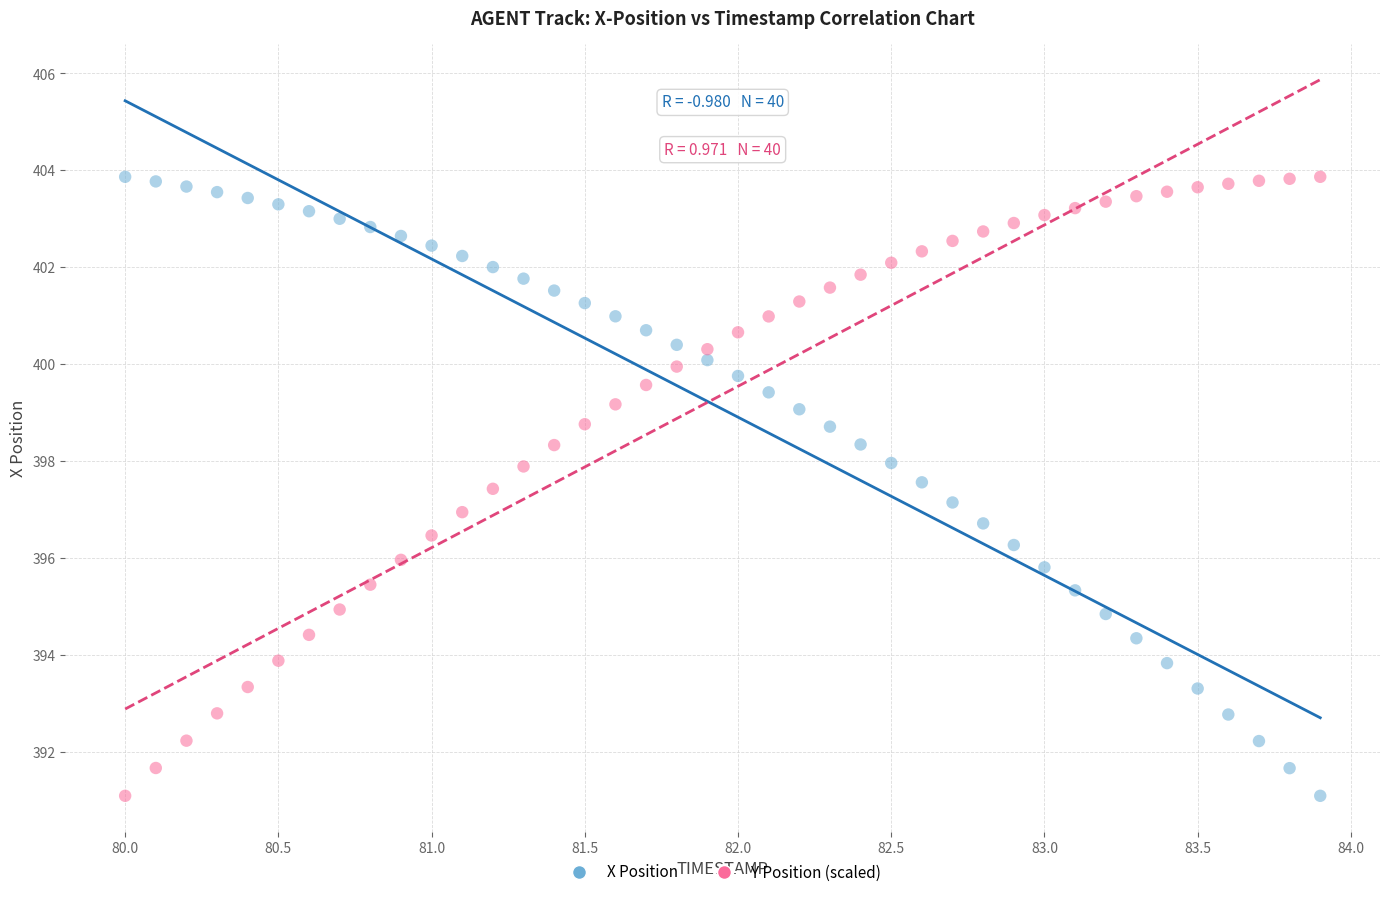

Across all data points, what is the range of X values (max minus min)?

3.9